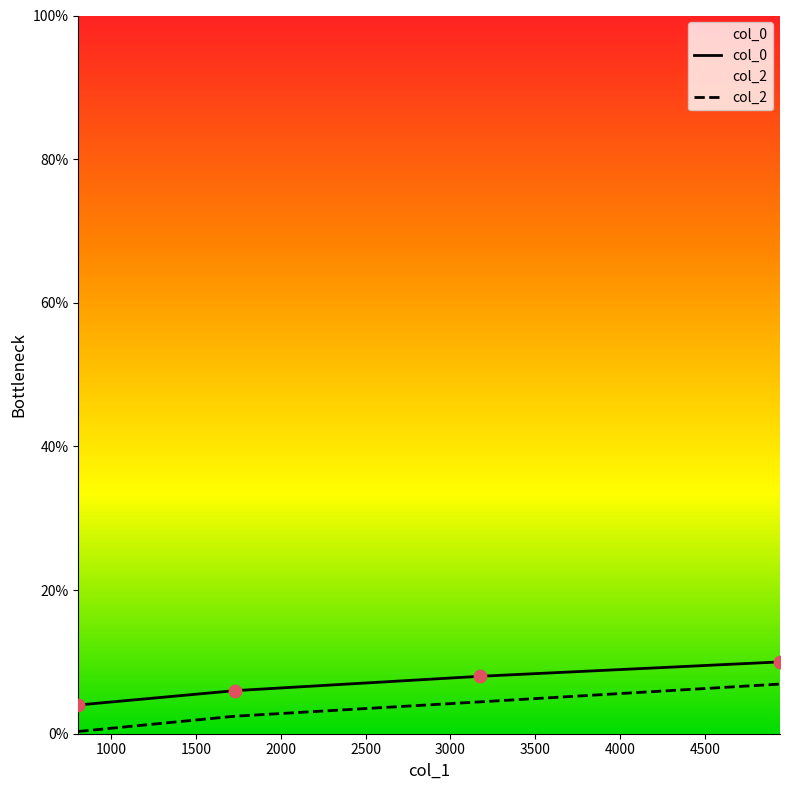

Which series has the widest spread of Y values?

col_2